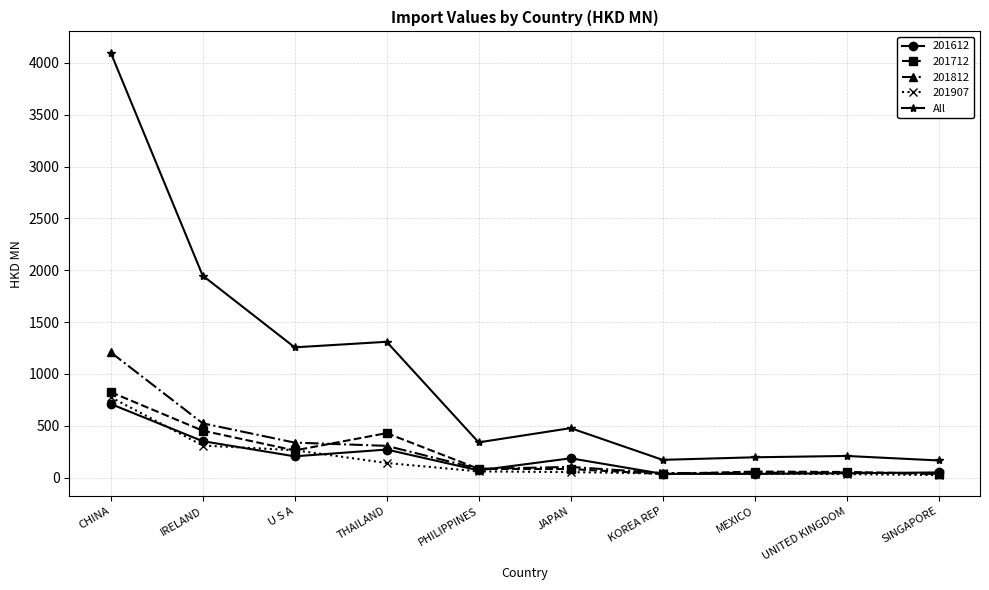

What is the label of the 3rd point from the left?

U S A